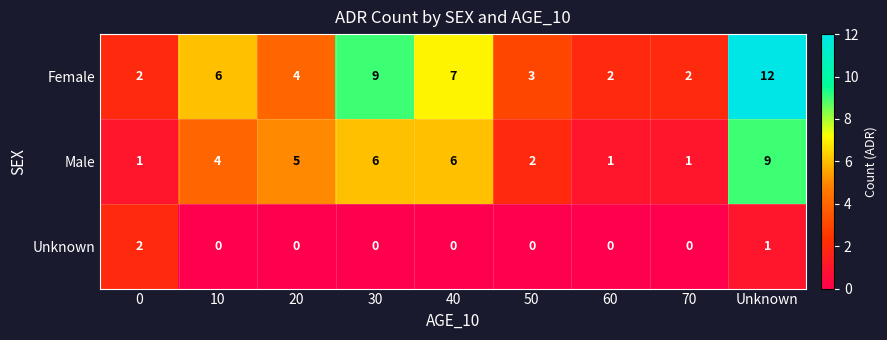

What is the maximum value shown in the chart?

12